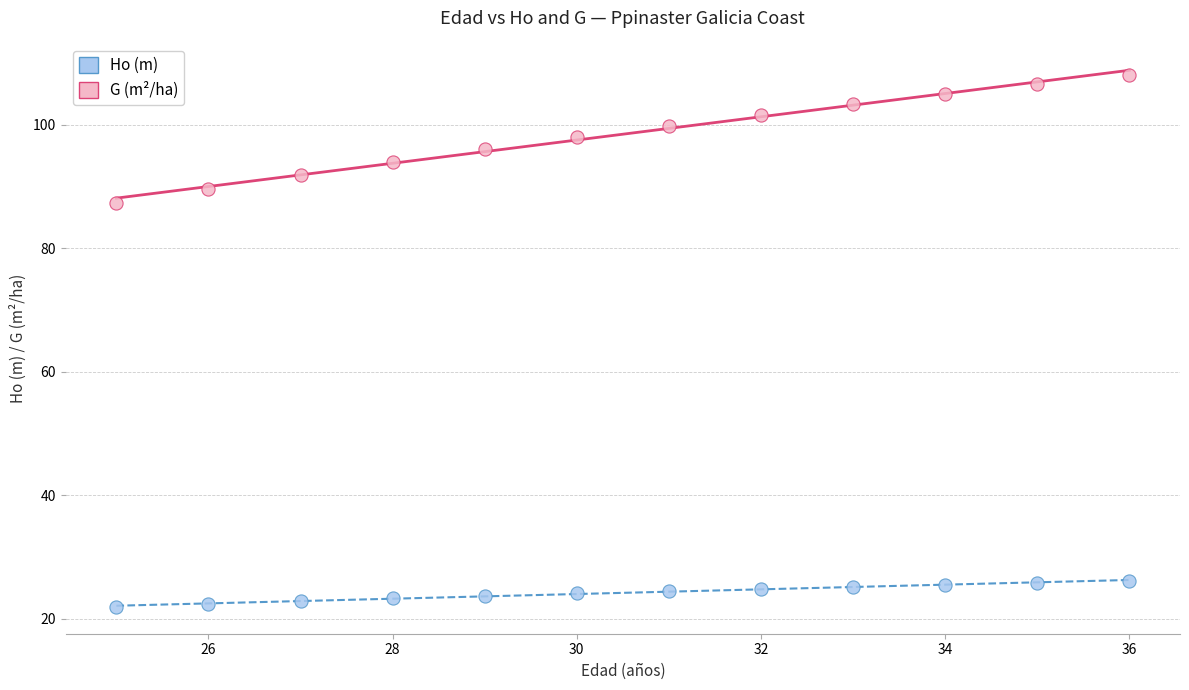

Across all series, what Y value is closest to 65?

87.3